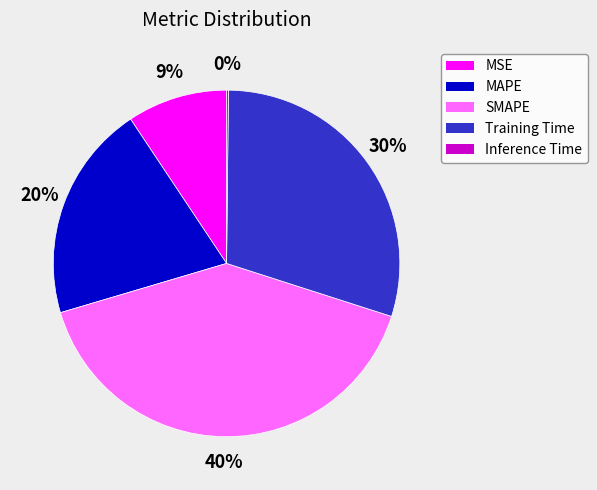

Which slice is the largest?

SMAPE